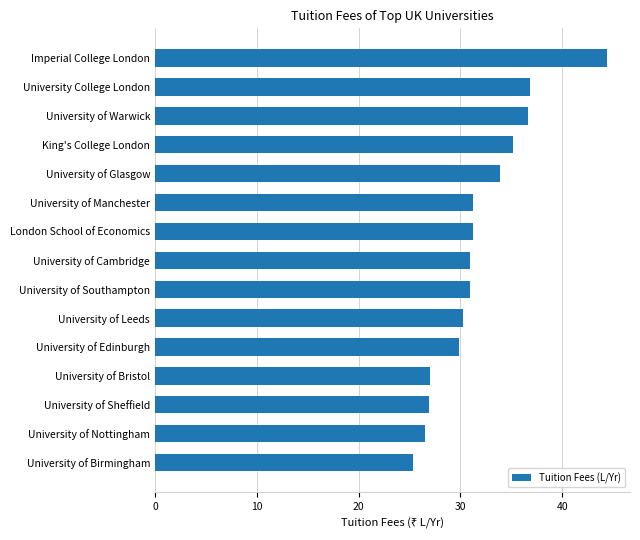

How many bars are there in total?

15